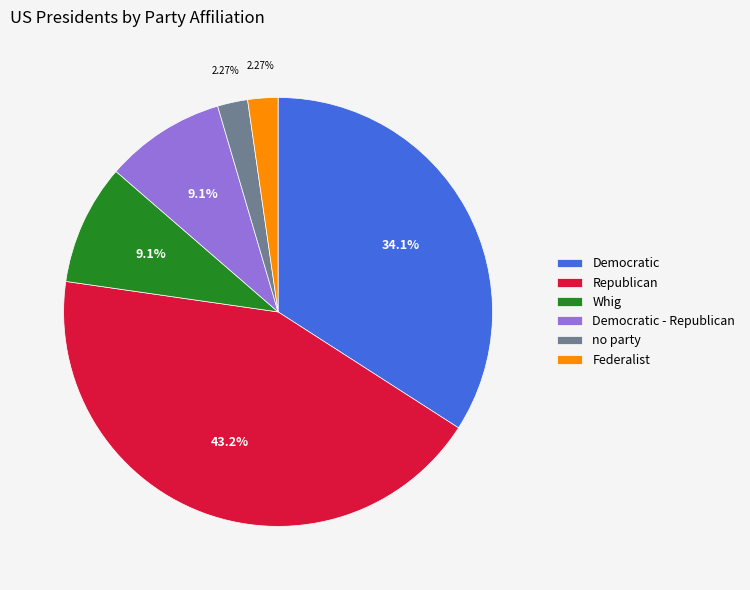

What is the ratio of the value at Whig to the value at Federalist?

4.0